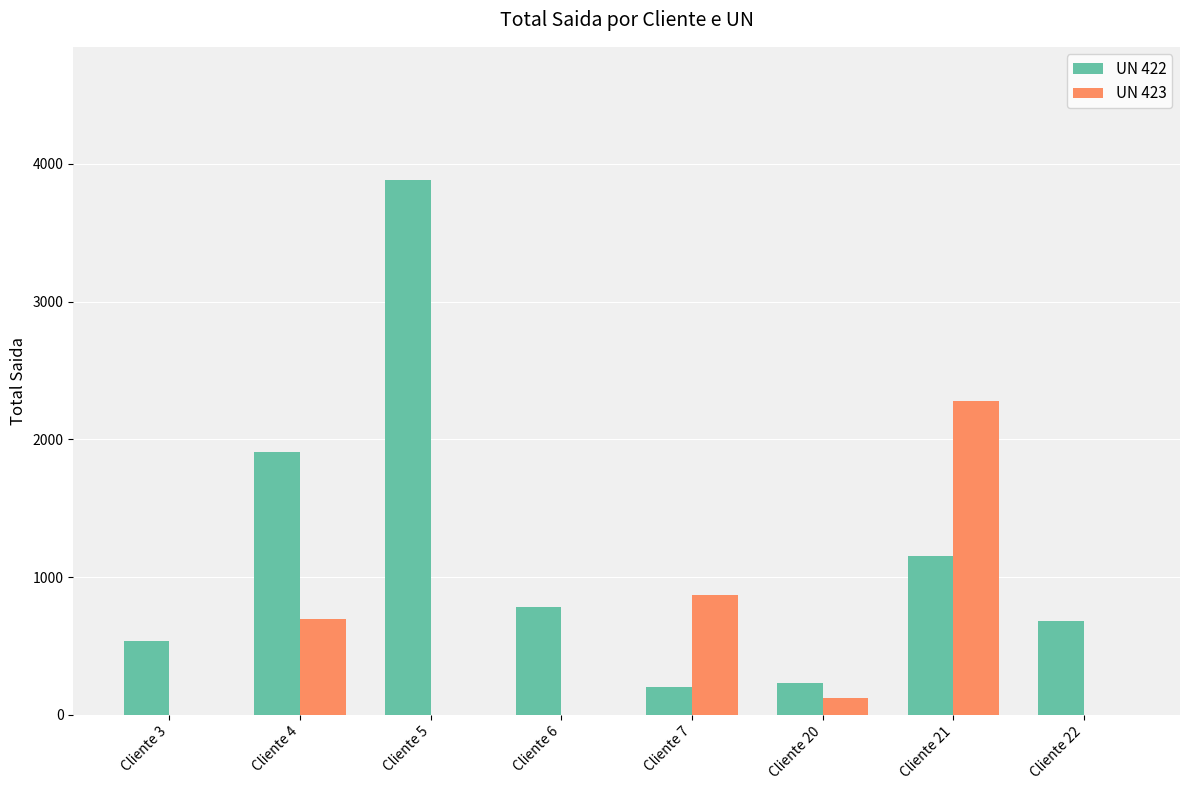

What is the spread (max minus min) of values at Cliente 20?

110.4